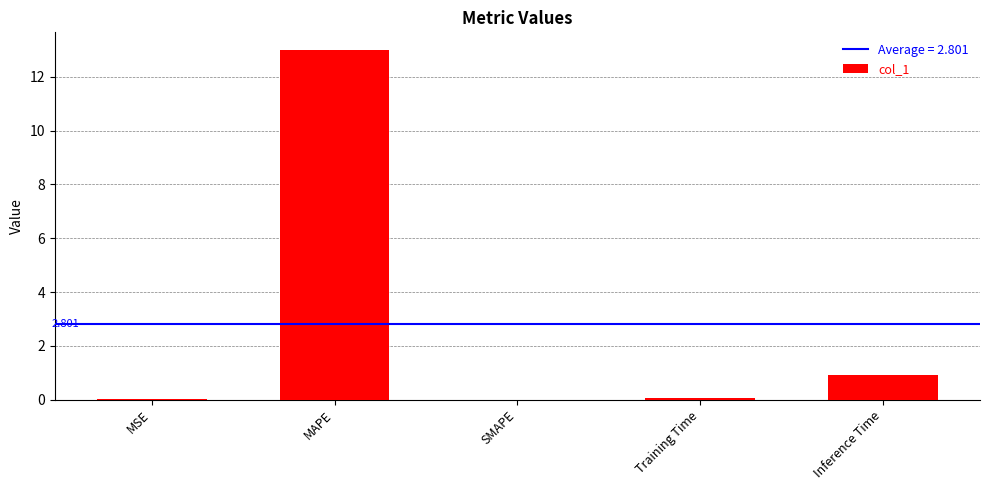

Where is the data nearest to the value 6?

Inference Time